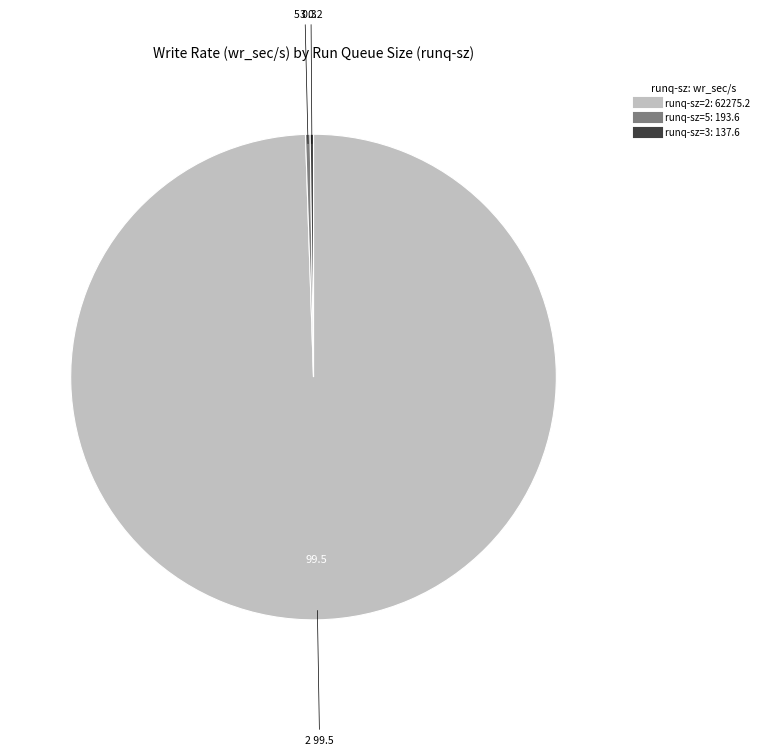

Is there any slice that represents more than half of the pie?

Yes